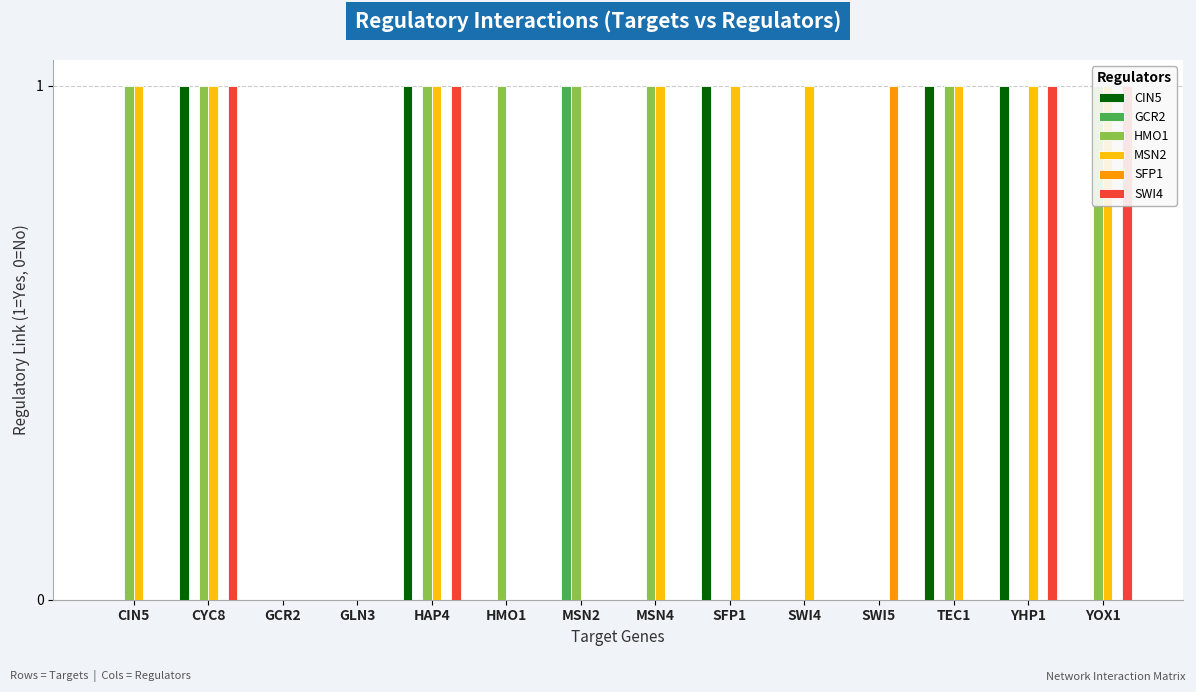

What is the sum of all MSN2 values?

9